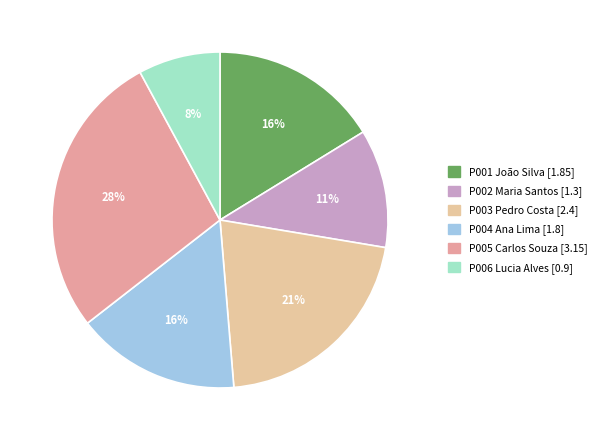

How many segments does this pie chart have?

6